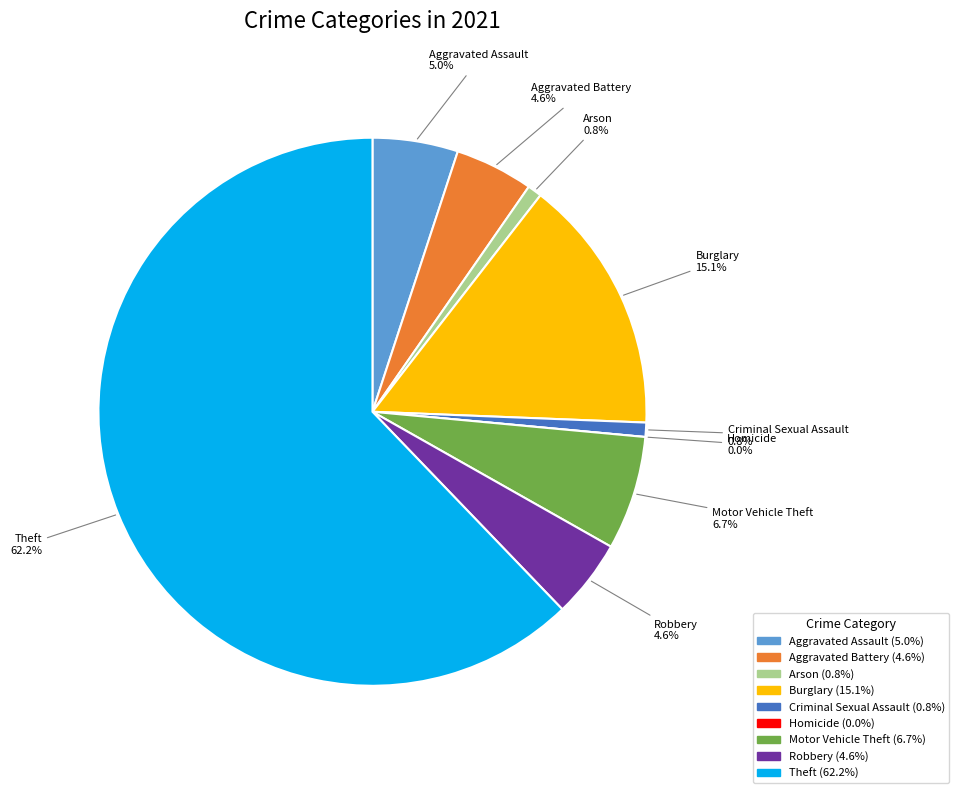

To the nearest percent, what is the average slice percentage?

11%